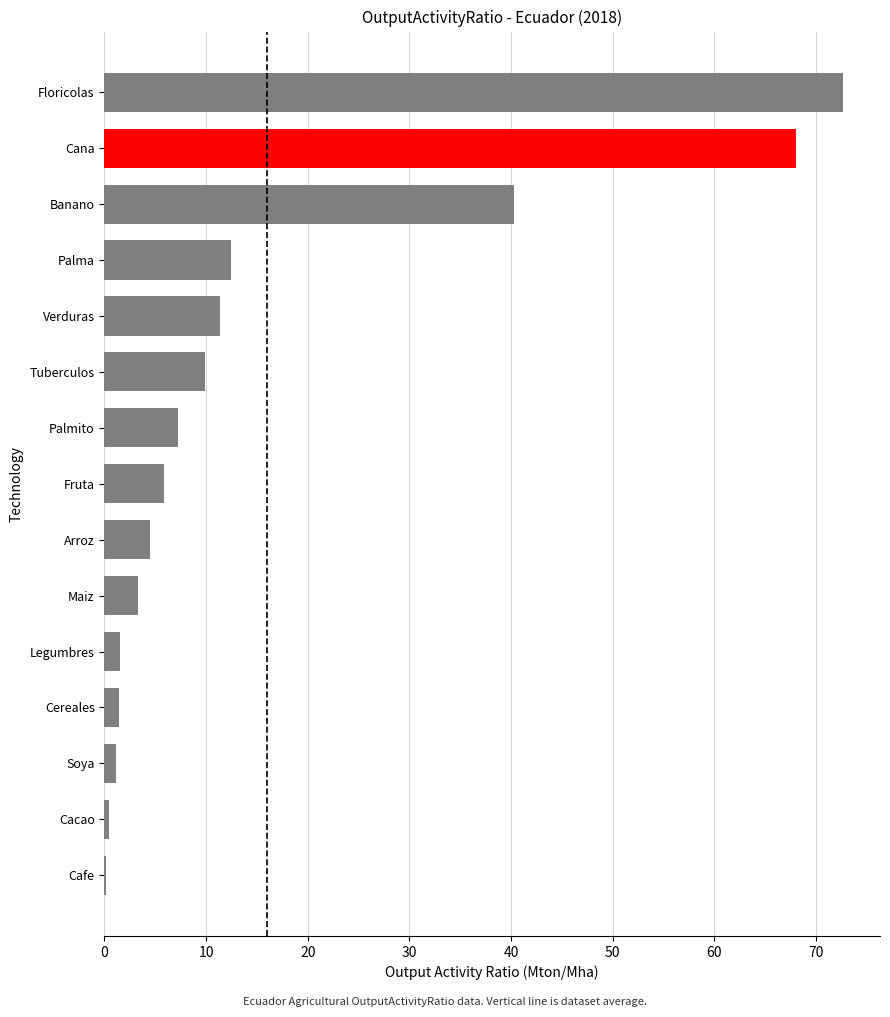

Where is the data nearest to the value 36?

Banano